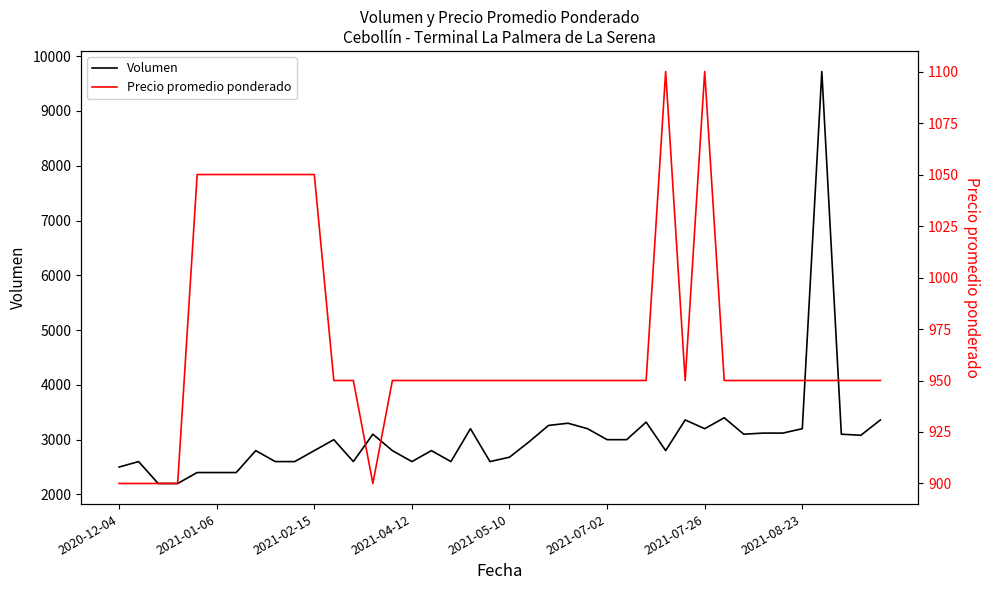

What is the minimum value shown in the chart?

900